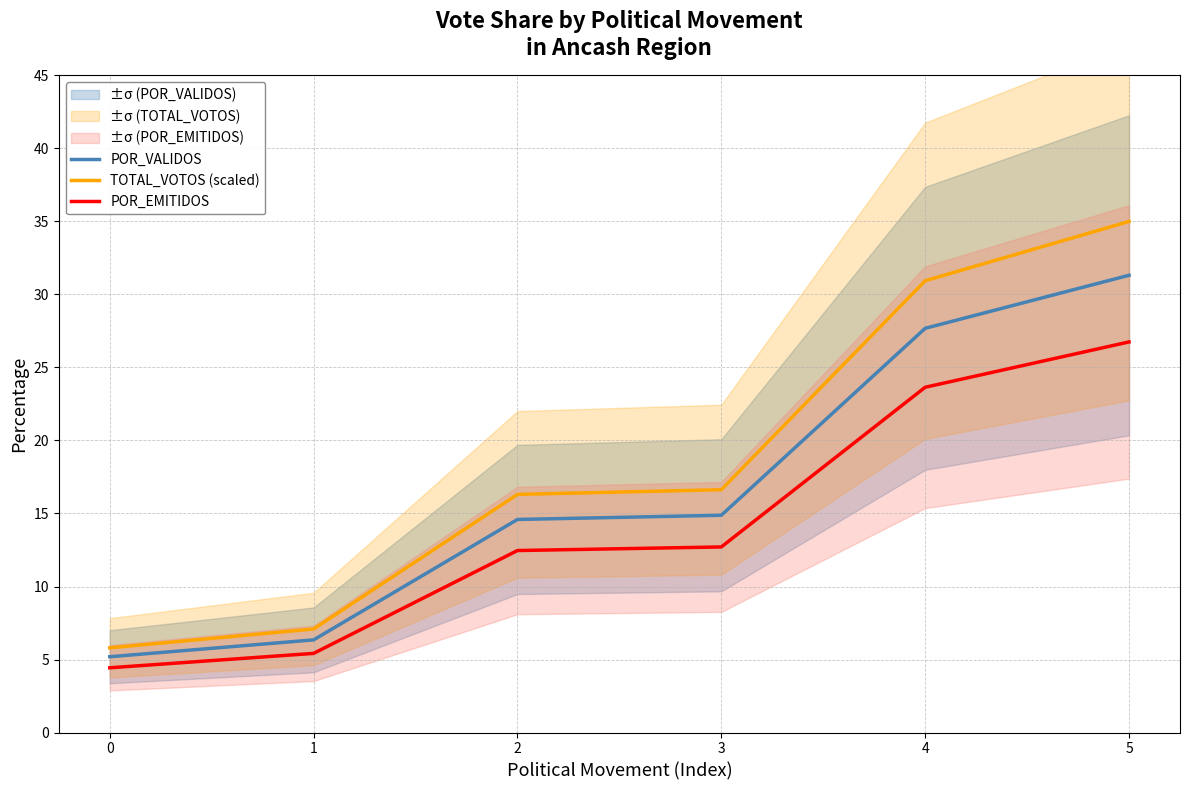

How many lines are shown in the chart?

3